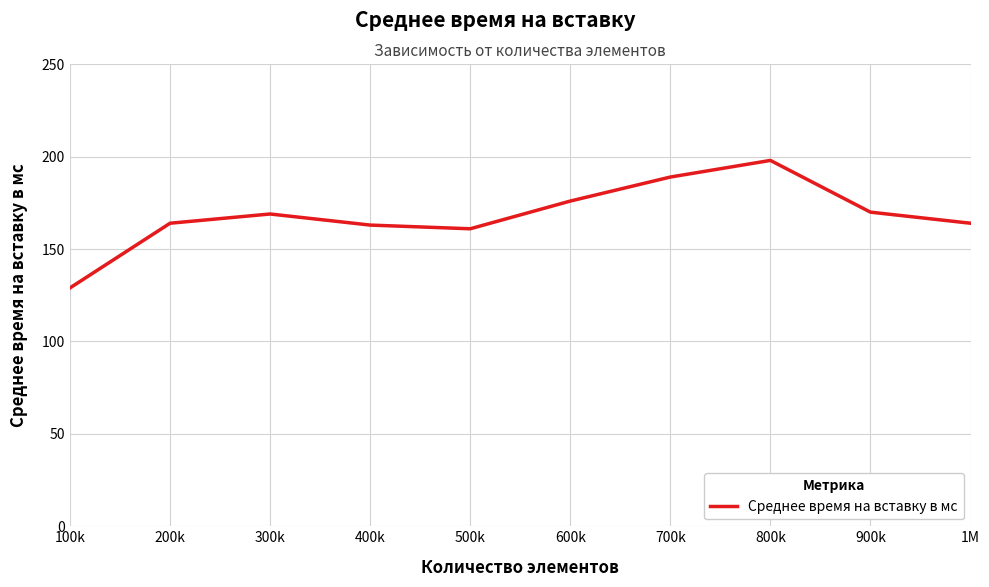

What is the difference between the second highest and second lowest values?

28